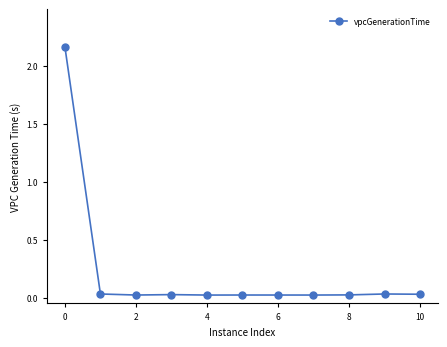

What is the sum of all values?

2.4